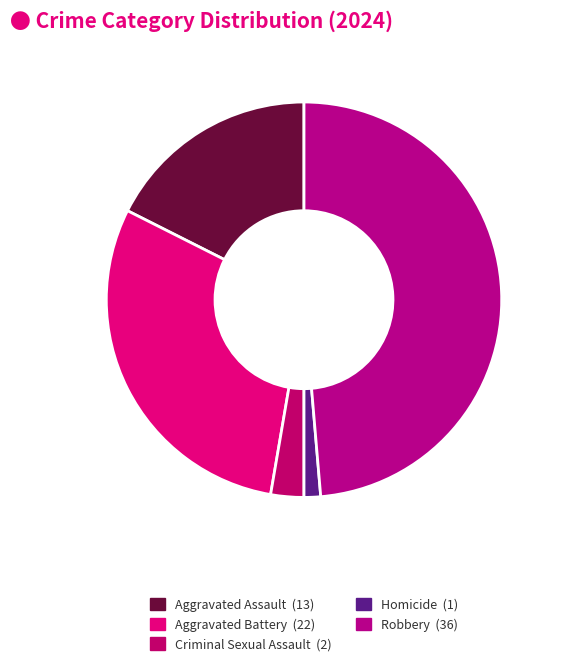

How many slices are in this pie chart?

5